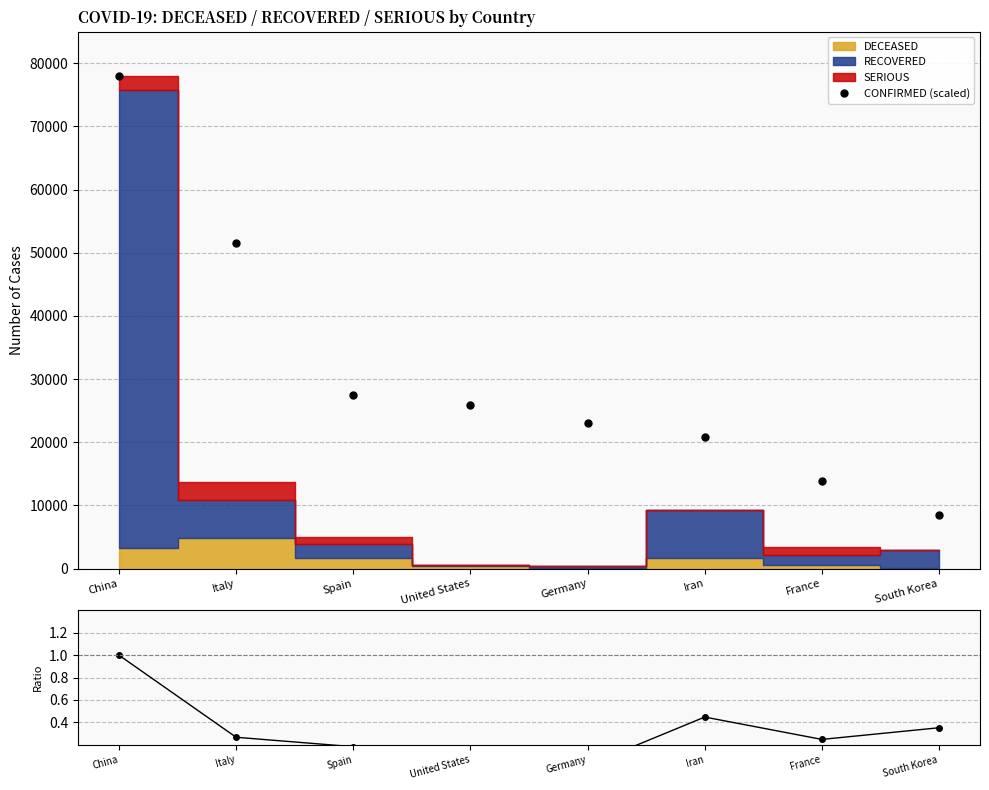

True or false: CONFIRMED (scaled) has more than 0 interior local peaks.

False